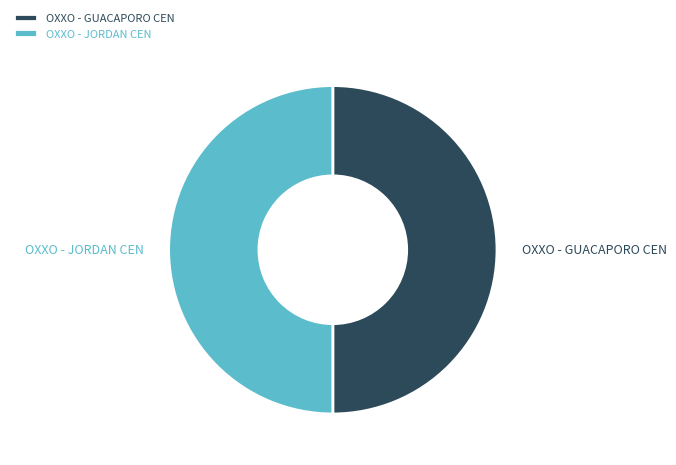

Approximately how many times larger is the value at OXXO - GUACAPORO CEN compared to OXXO - JORDAN CEN?

1.0